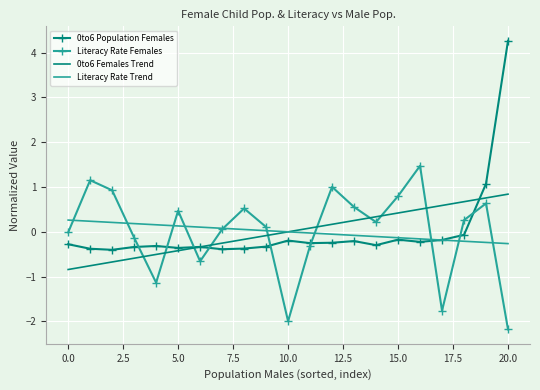

What is the minimum value shown in the chart?

-2.2